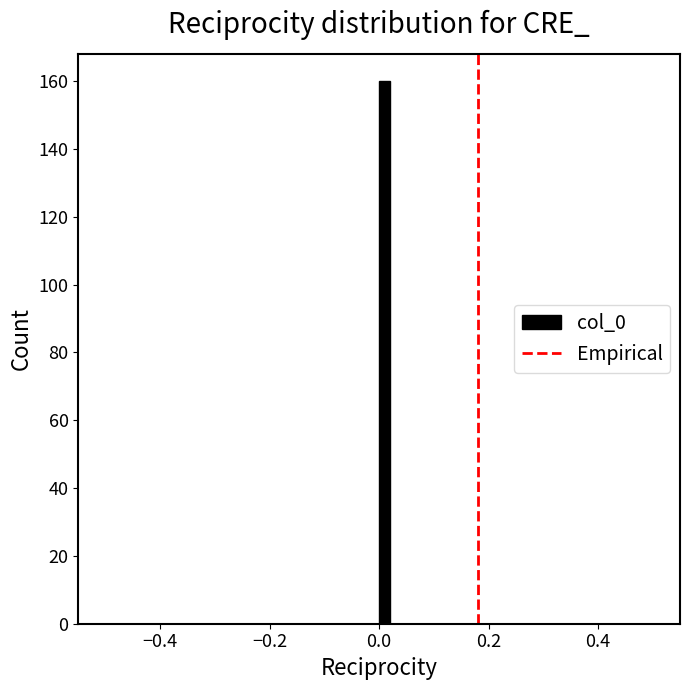

Read against the x-axis, roughly where is the centre of the tallest bar?

0.02